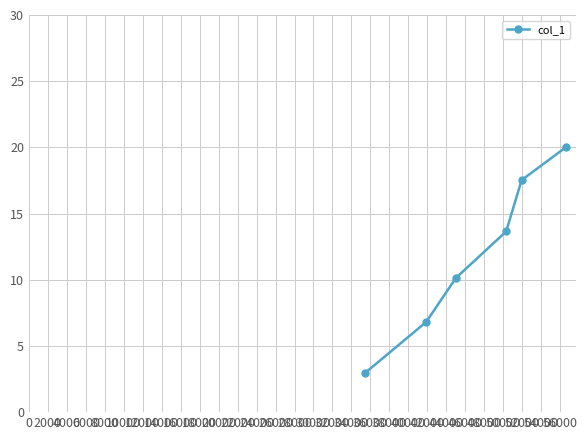

How many data points does each series have?

6